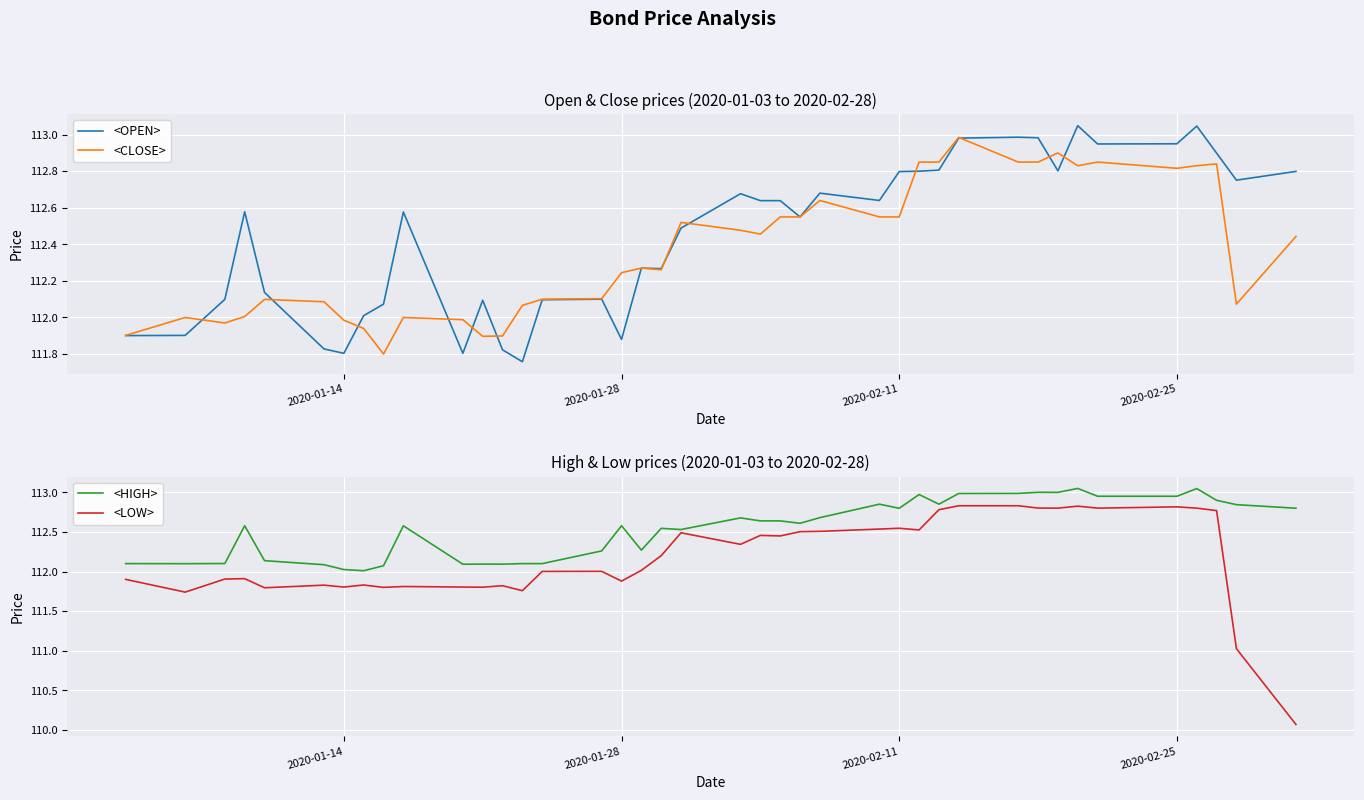

What is the minimum value for <HIGH>?

112.0